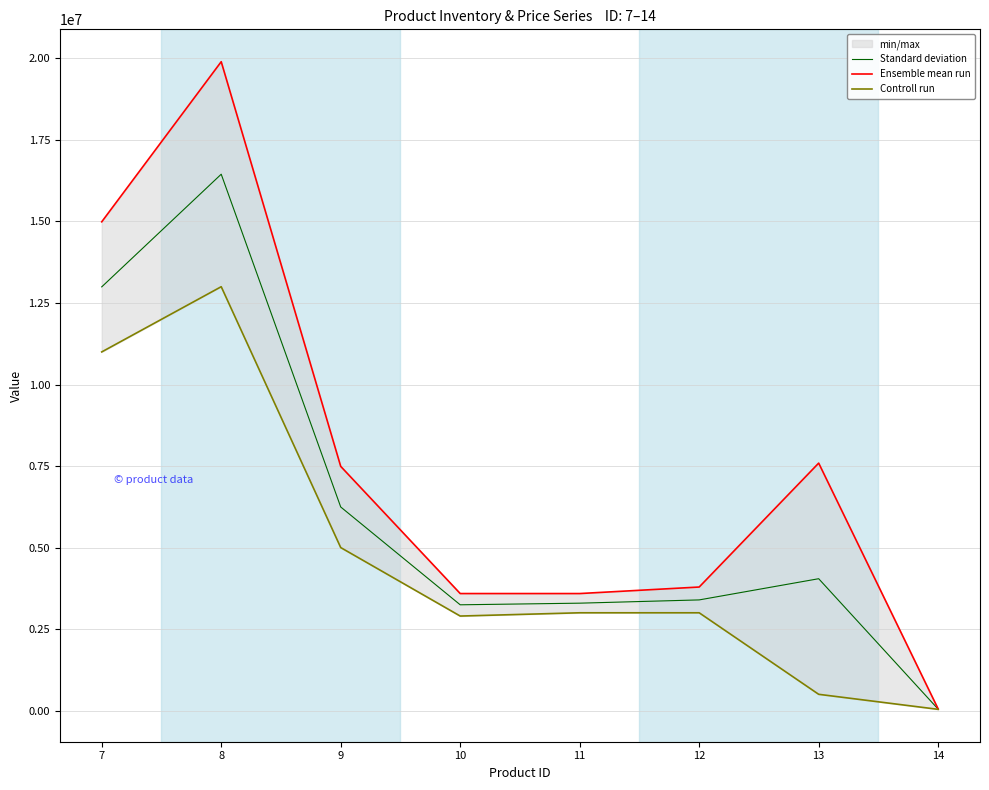

How many interior local peaks does the Standard deviation series have?

2